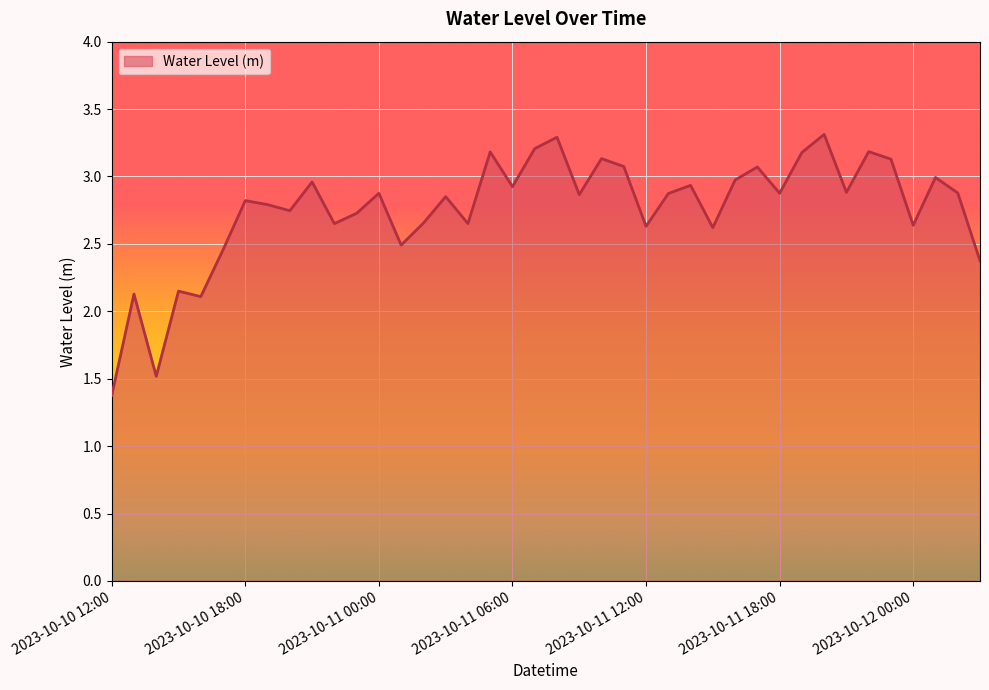

What is the difference between the maximum and minimum values?

1.9